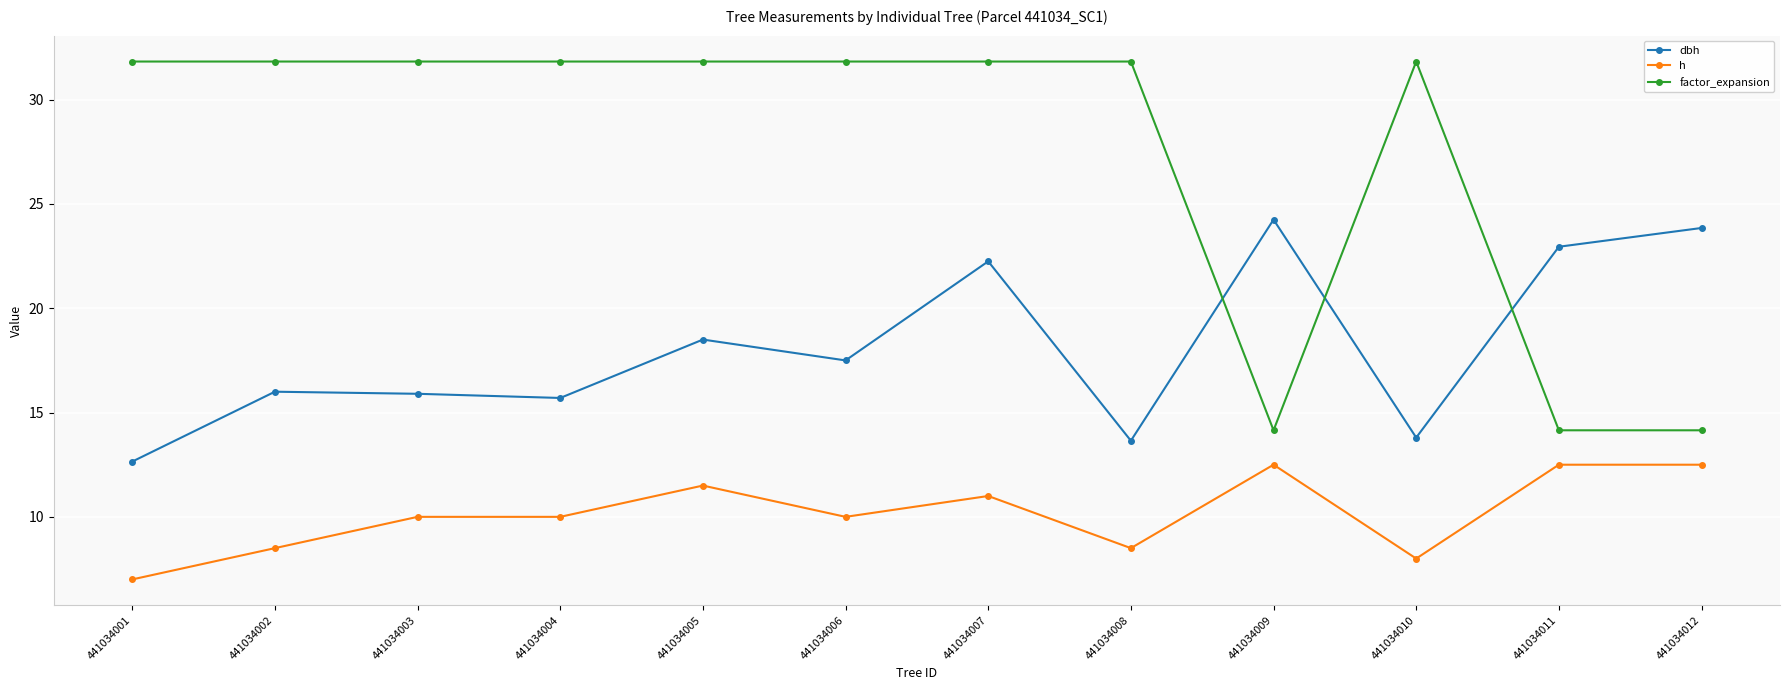

Is this an area chart (filled region under the line)?

No